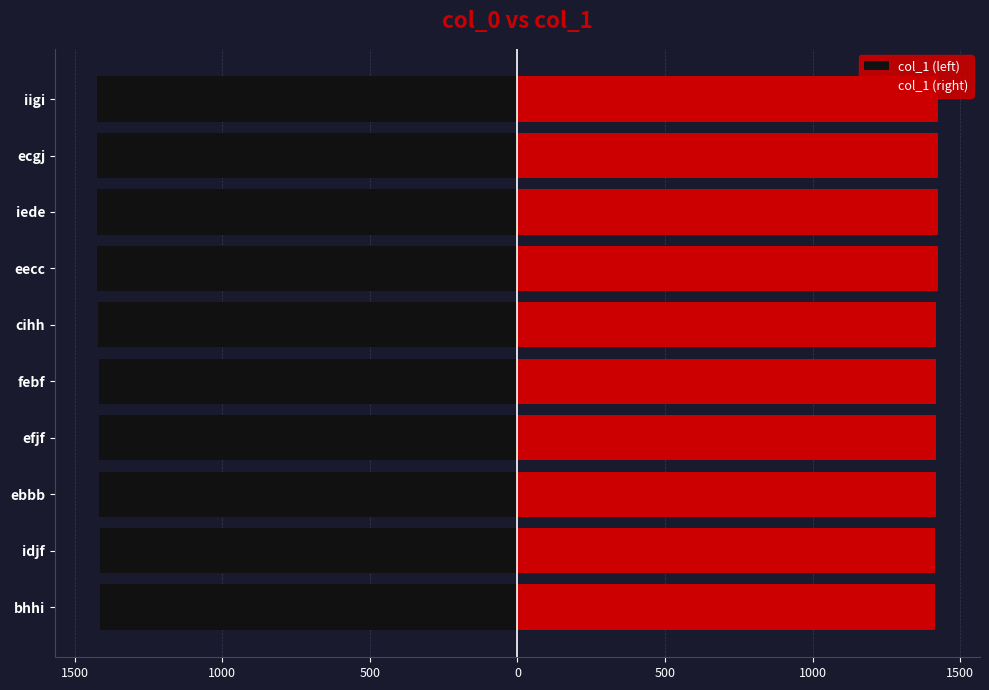

Which series has the largest range (max minus min)?

col_1 (left)